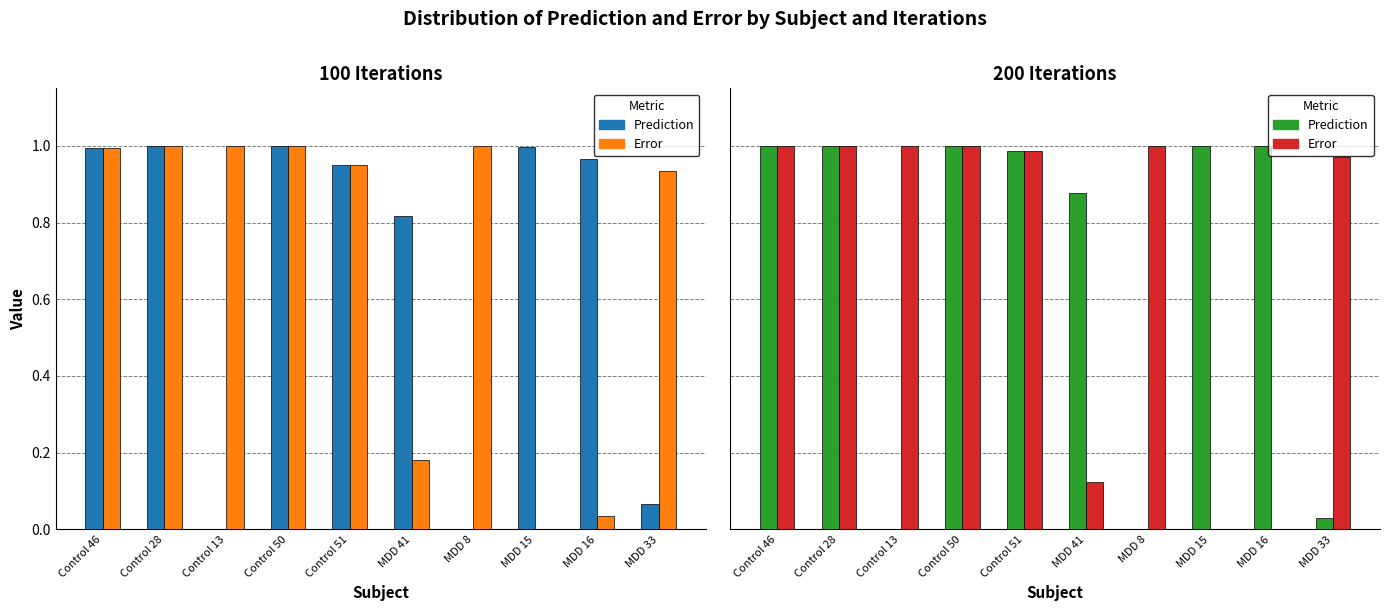

What is the value of the Prediction bar at the 9th from the left?

1.0